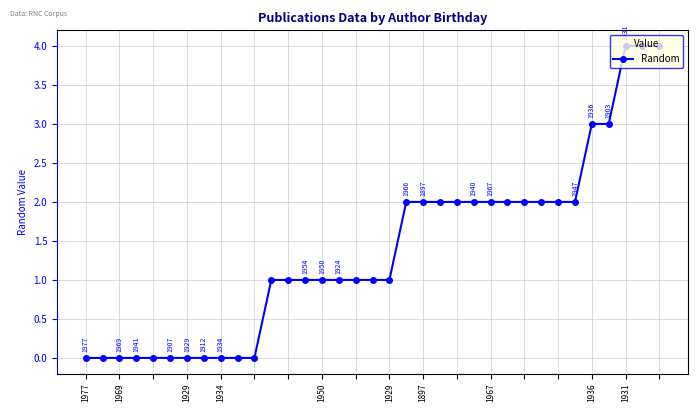

What is the value of the 25th point from the left?

2